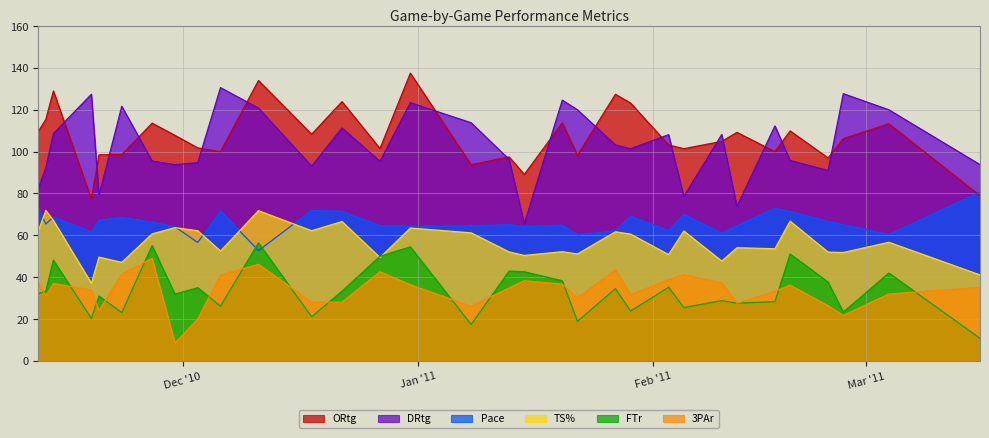

At which label does Pace first exceed 65?

2010-11-12